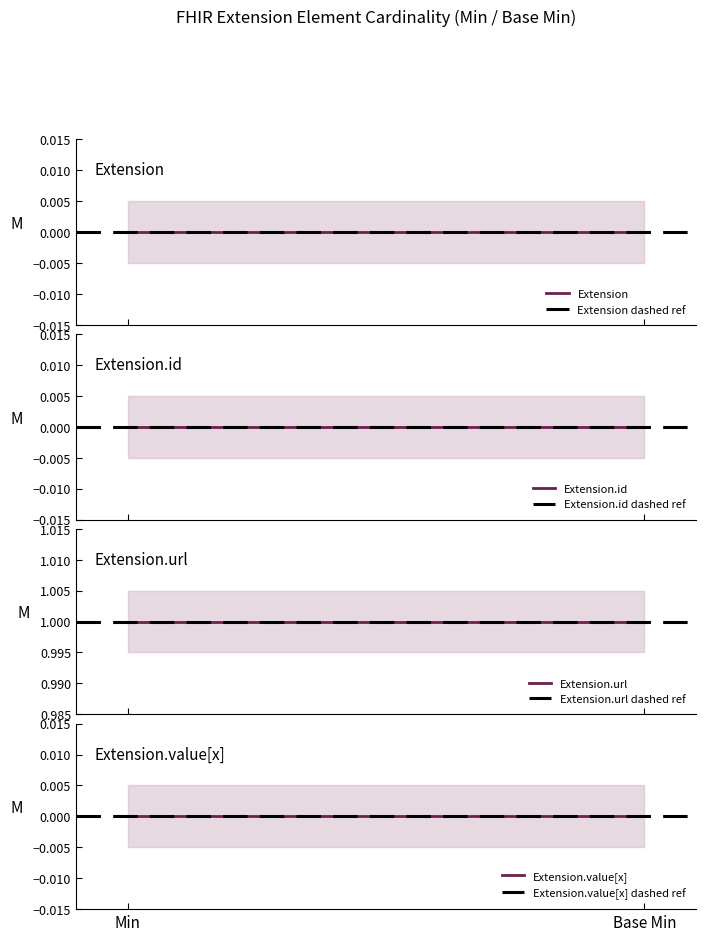

Which series has the largest range (max minus min)?

Extension